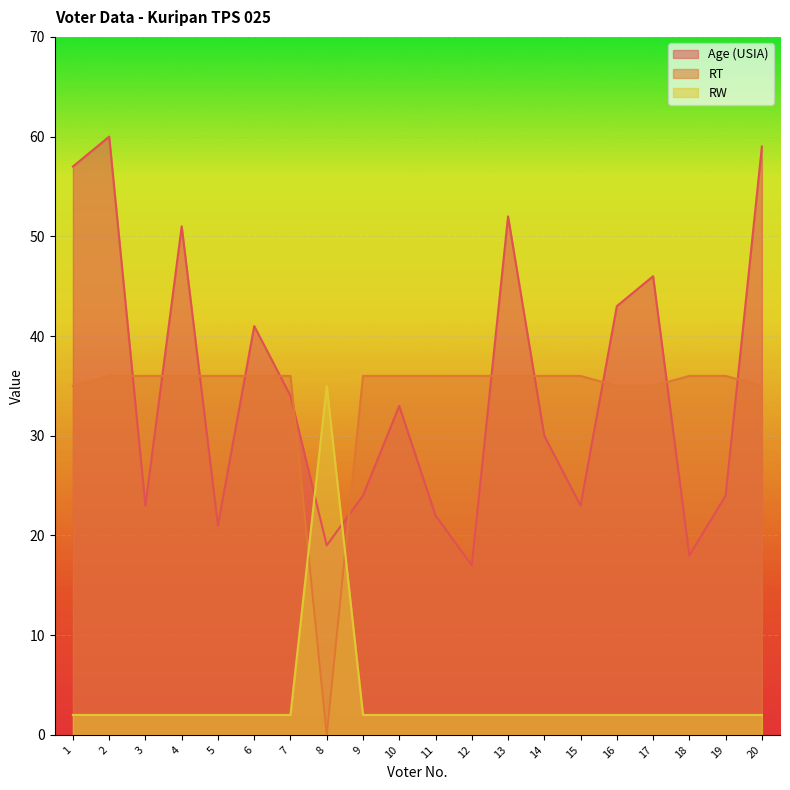

Where is Age (USIA) nearest to the value 38?

6